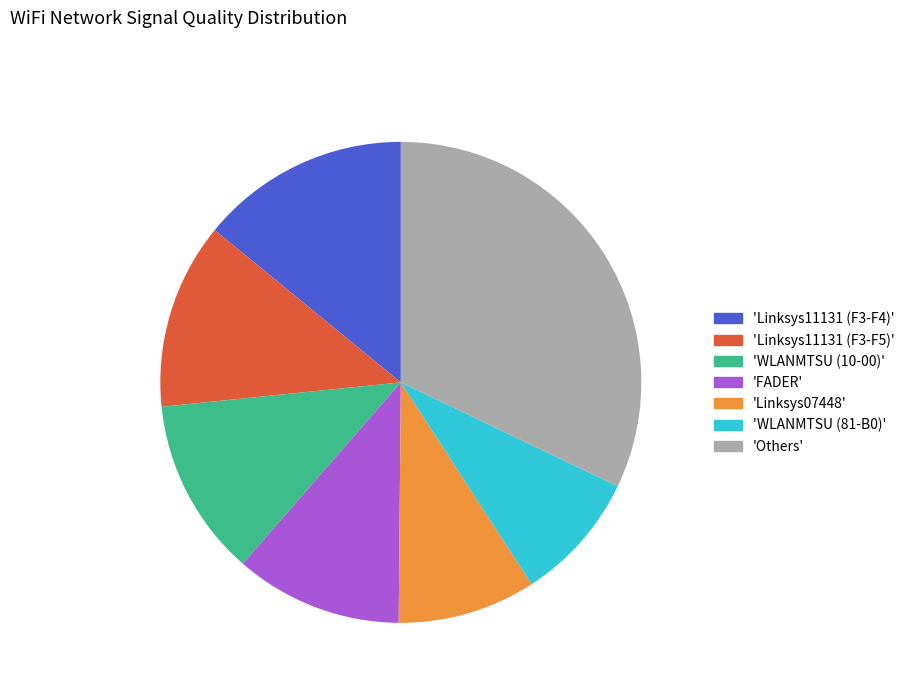

What is the largest slice in the pie chart?

32.1%